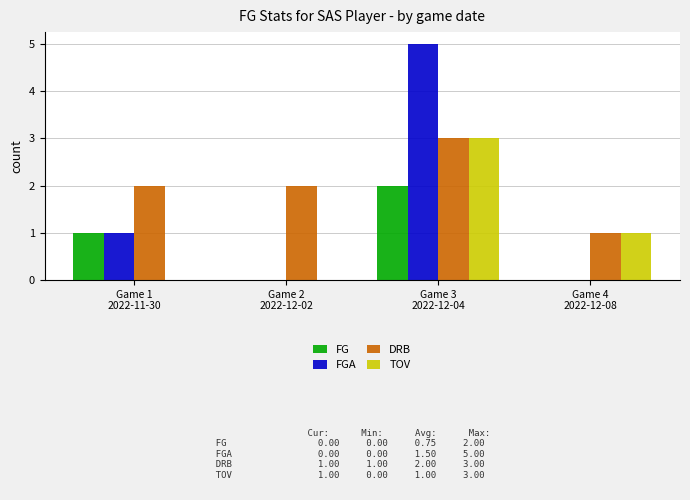

What are all the series names shown in the legend?

FG, FGA, DRB, TOV